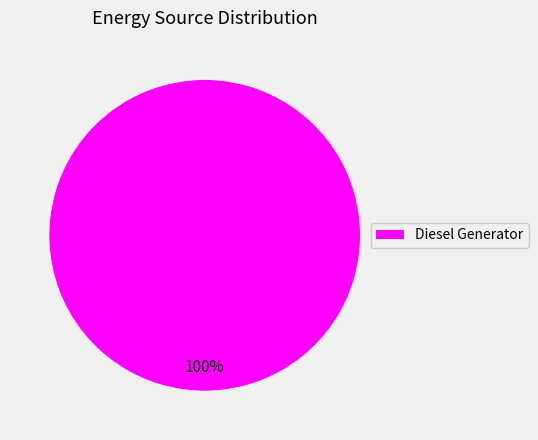

True or false: Diesel Generator accounts for 100% of the total.

True